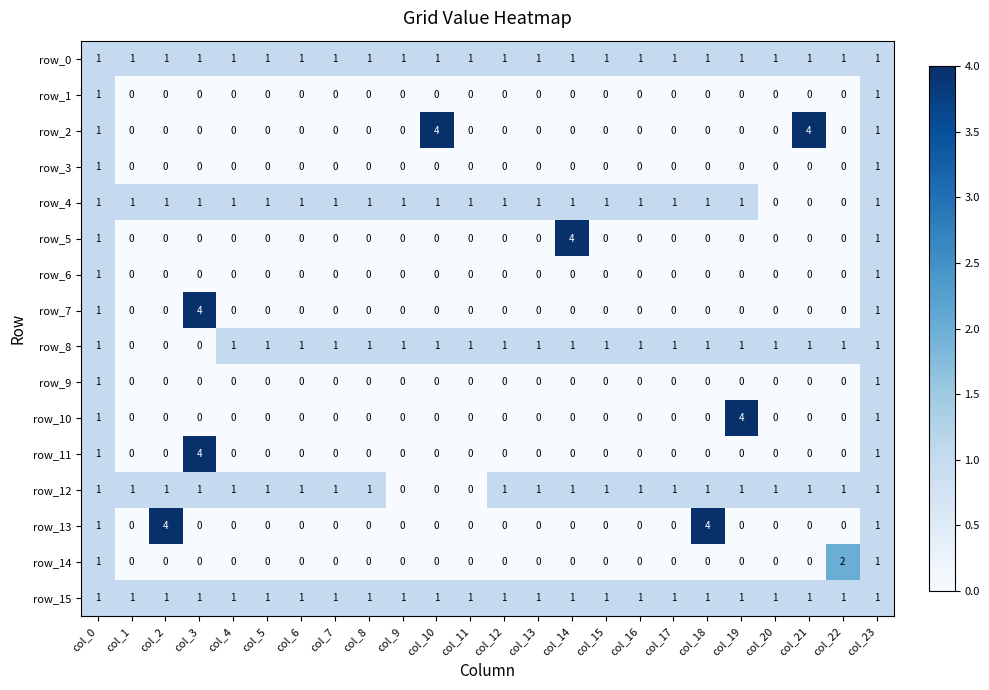

Between col_7 and col_14, which series saw the biggest shift?

row_5